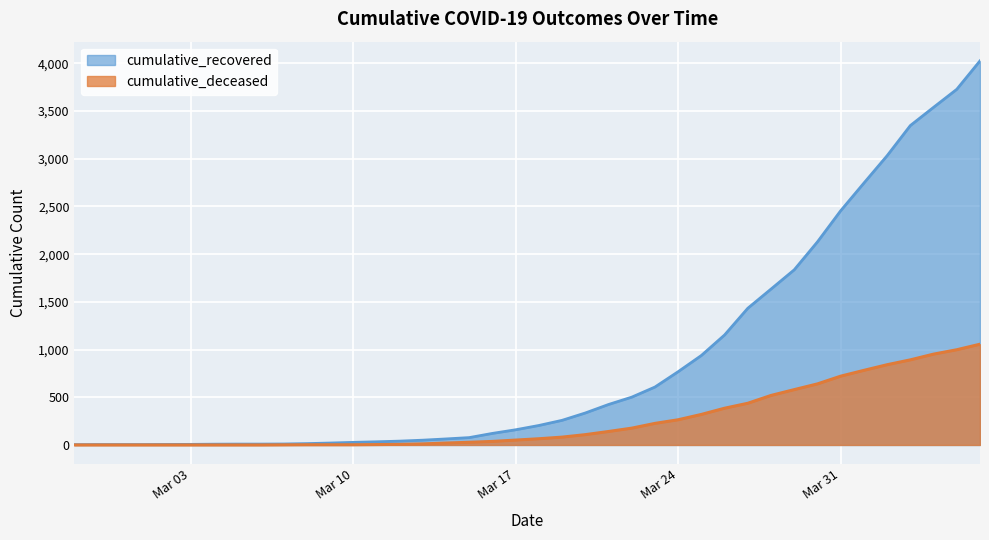

Is it true that cumulative_deceased equals 141 at 2020-03-21?

True